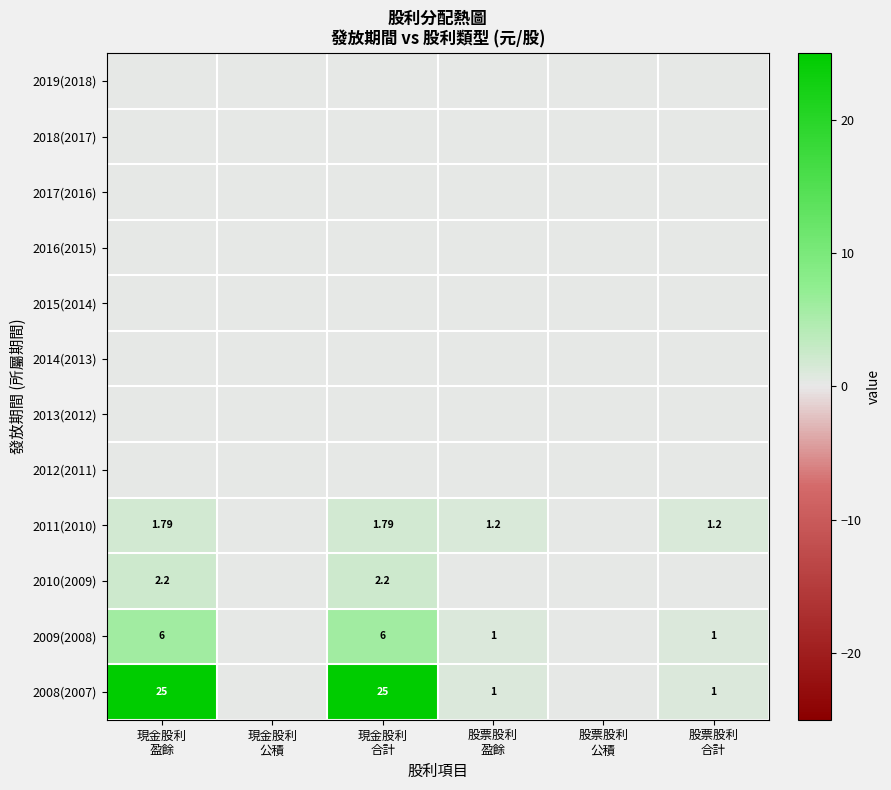

Rank the series by their maximum value, from highest to lowest.

2008(2007), 2009(2008), 2010(2009), 2011(2010), 2019(2018), 2018(2017), 2017(2016), 2016(2015), 2015(2014), 2014(2013), 2013(2012), 2012(2011)